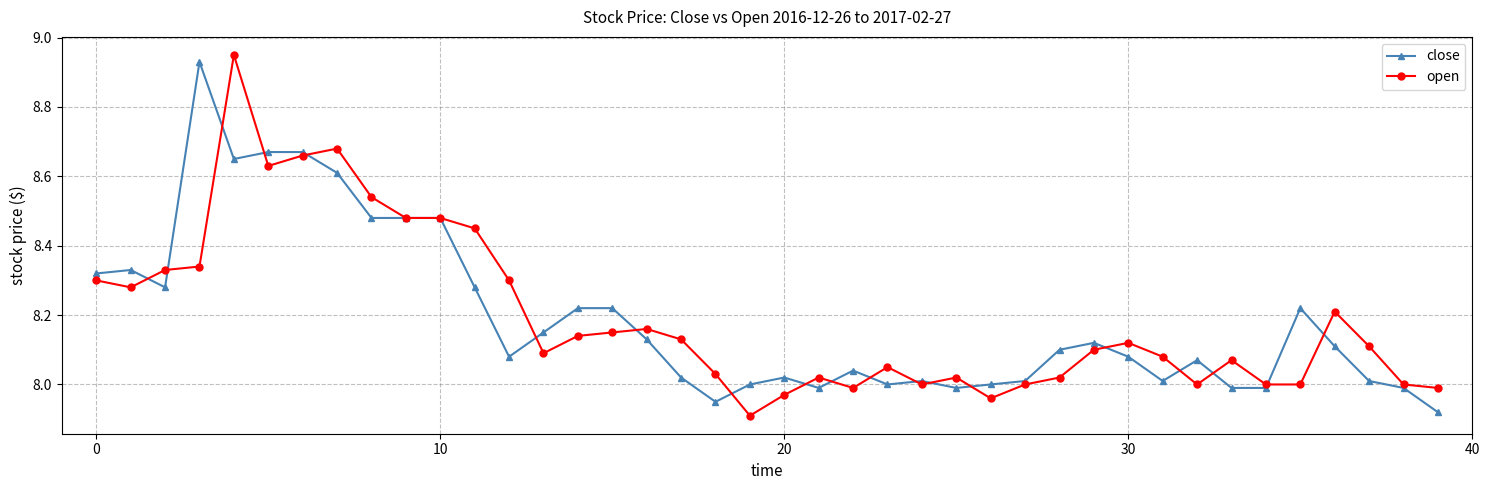

True or false: close and open cross at least once.

True